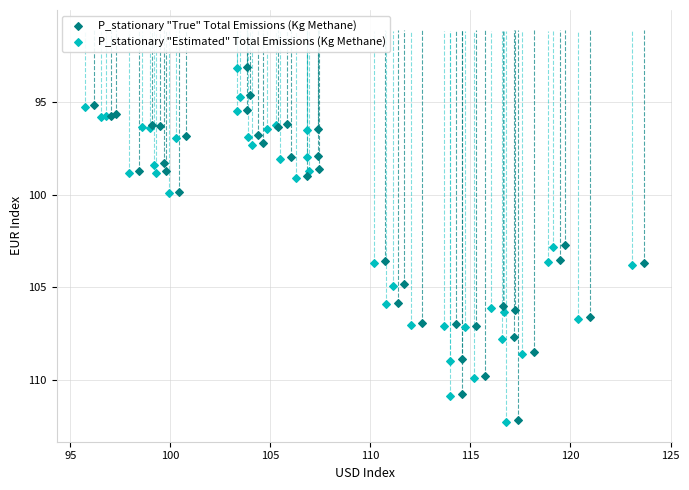

Which series has the largest Y range (max minus min)?

P_stationary "Estimated" Total Emissions (Kg Methane)